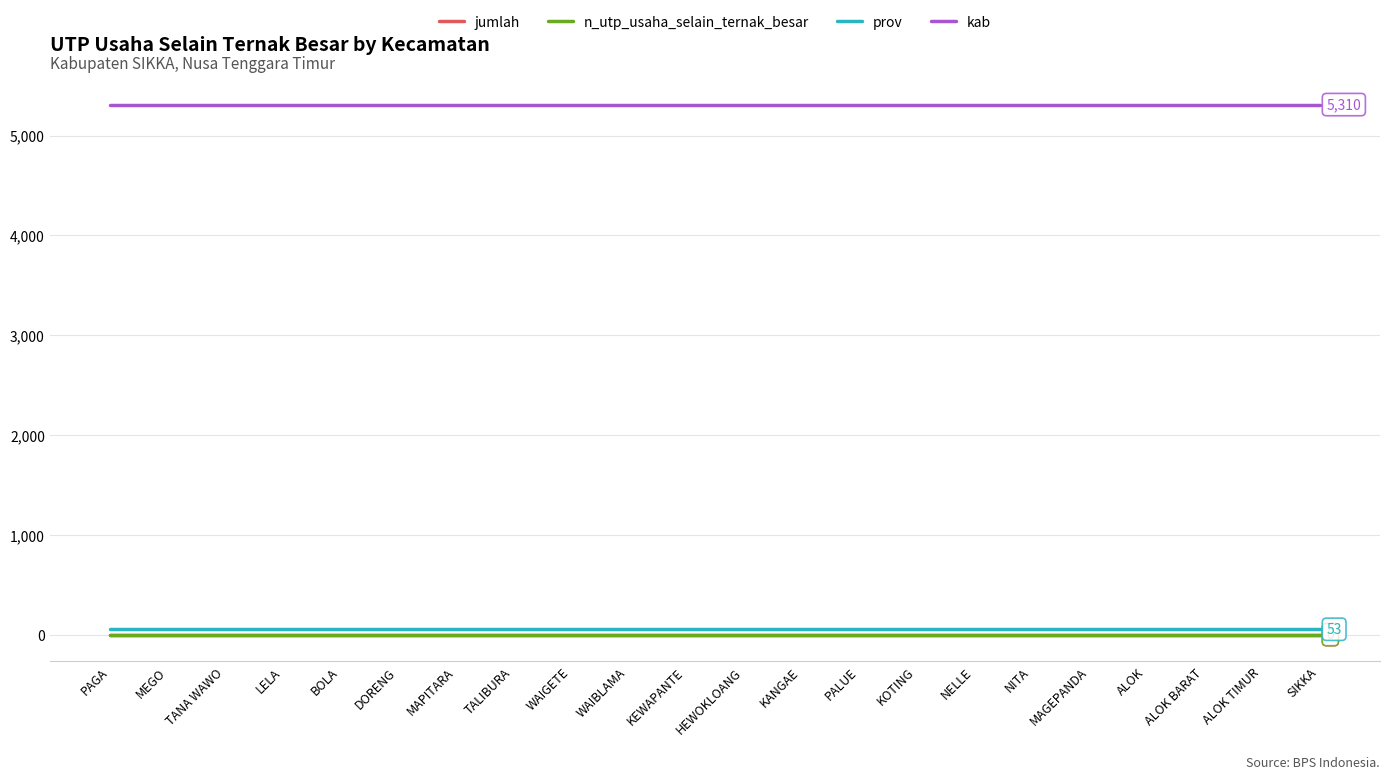

True or false: prov and jumlah intersect in this chart.

False